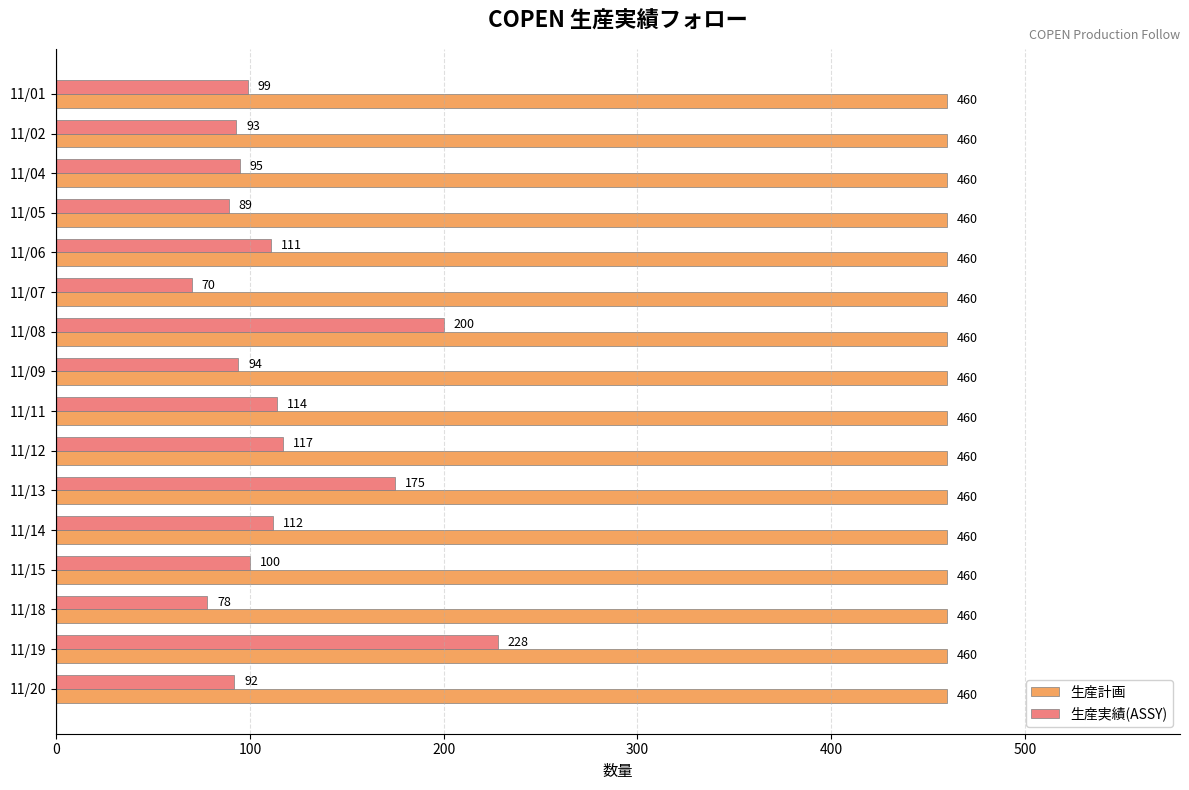

Which series has the largest range (max minus min)?

生産実績(ASSY)